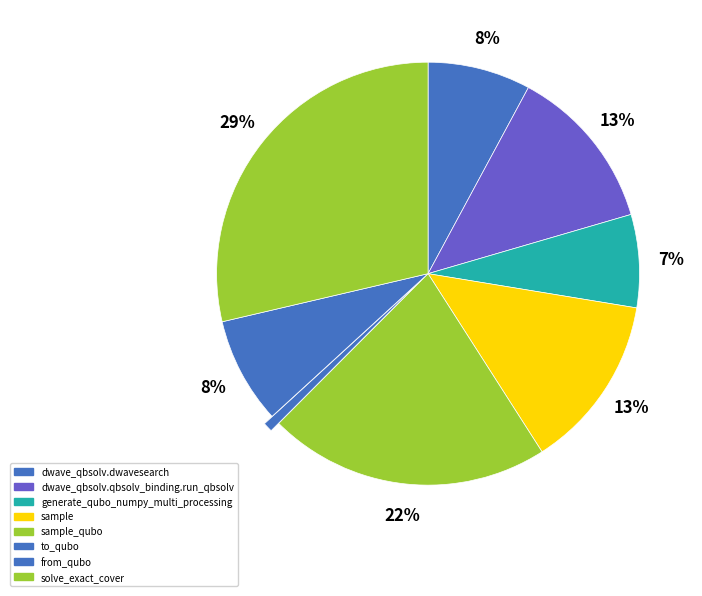

How many slices are in this pie chart?

8